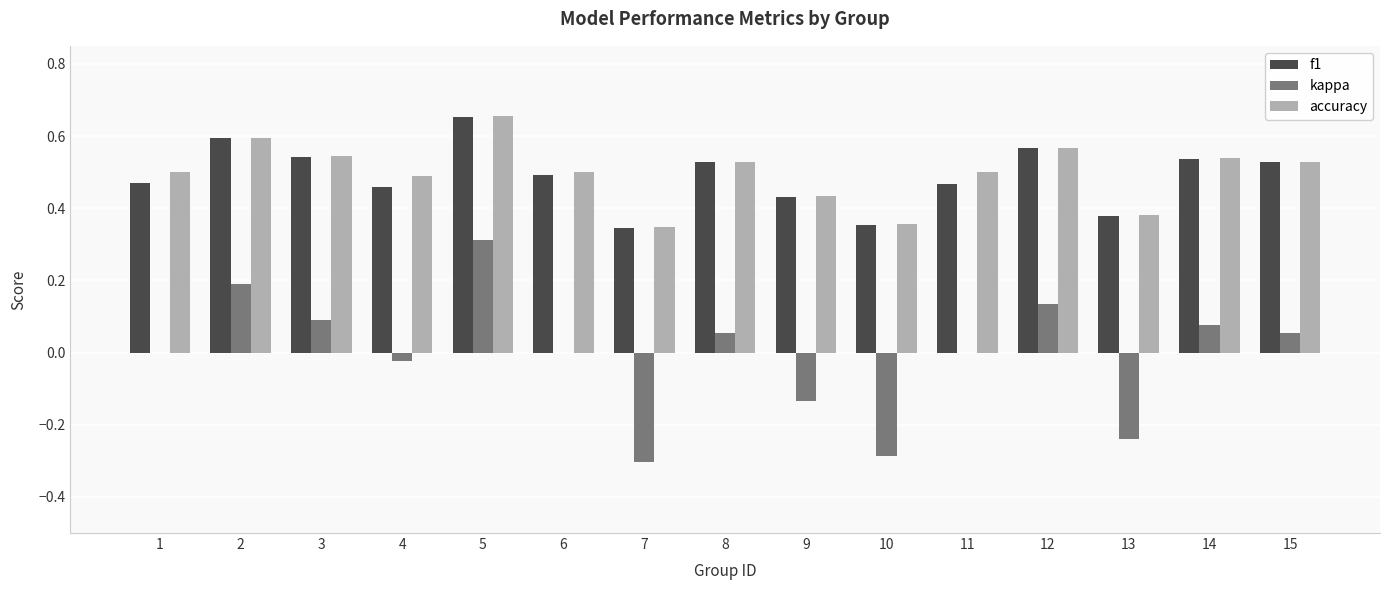

What is the sum of the accuracy values at 15 and 12?

1.1